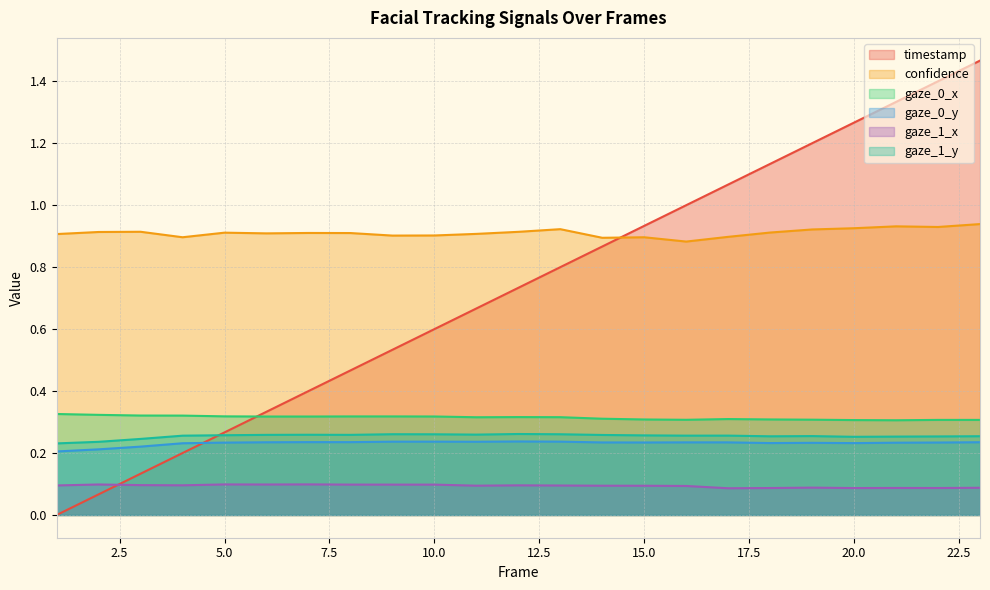

What is the sum of the gaze_0_y values at 8 and 2?

0.4